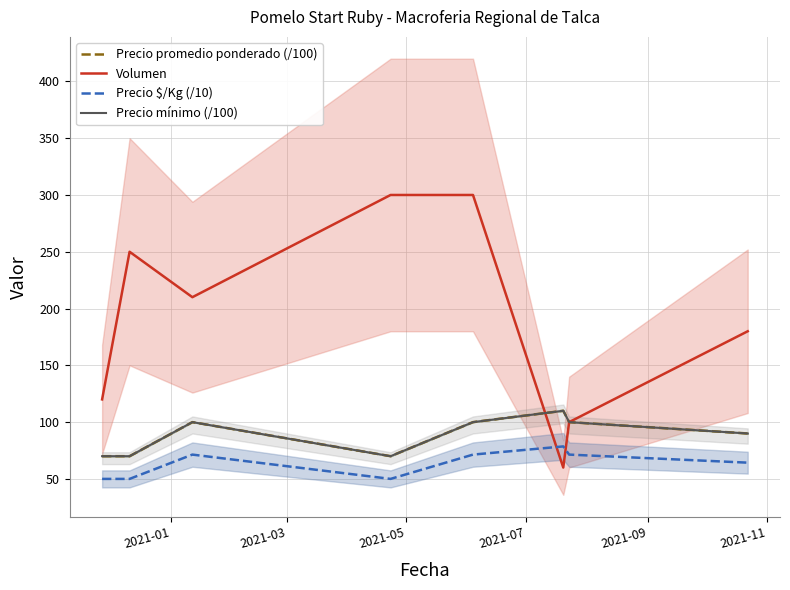

Is this an area chart (filled region under the line)?

No